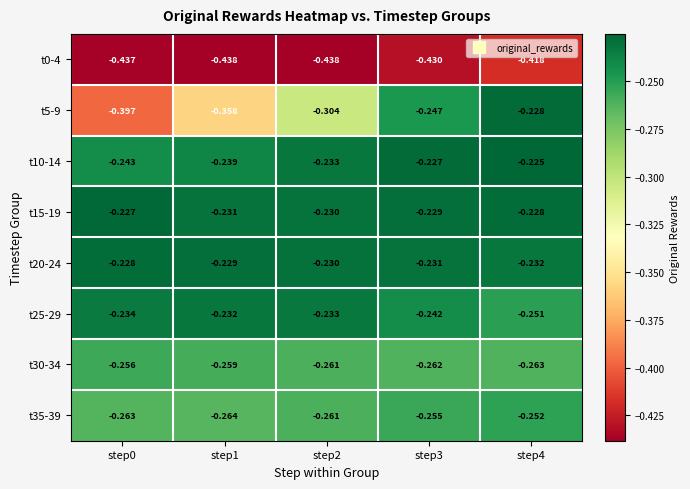

Between step3 and step4, which series saw the biggest shift?

t5-9